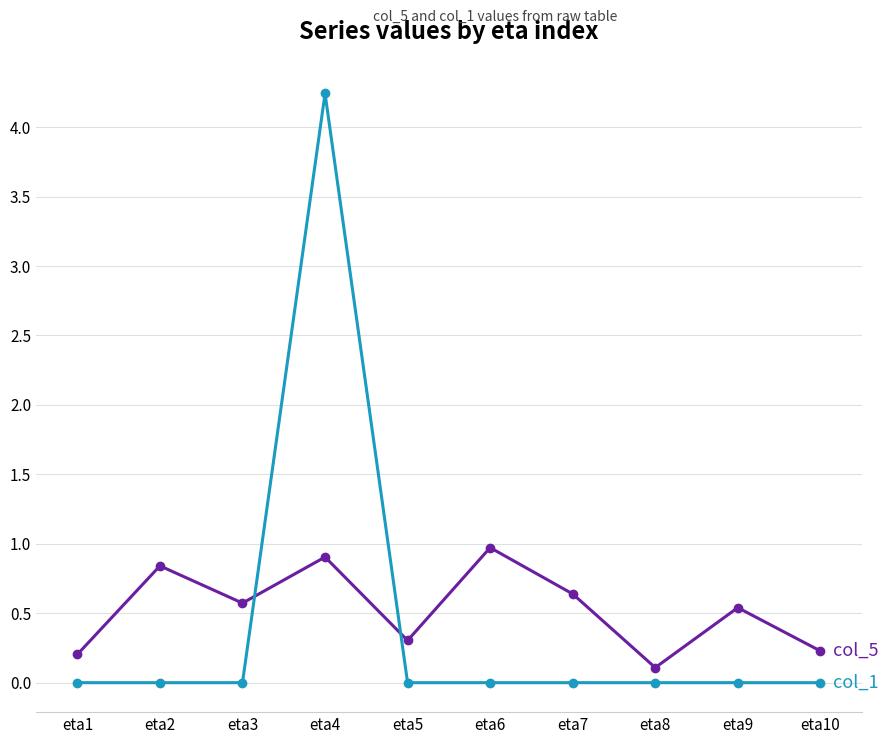

Which category has the highest value across all series?

eta4